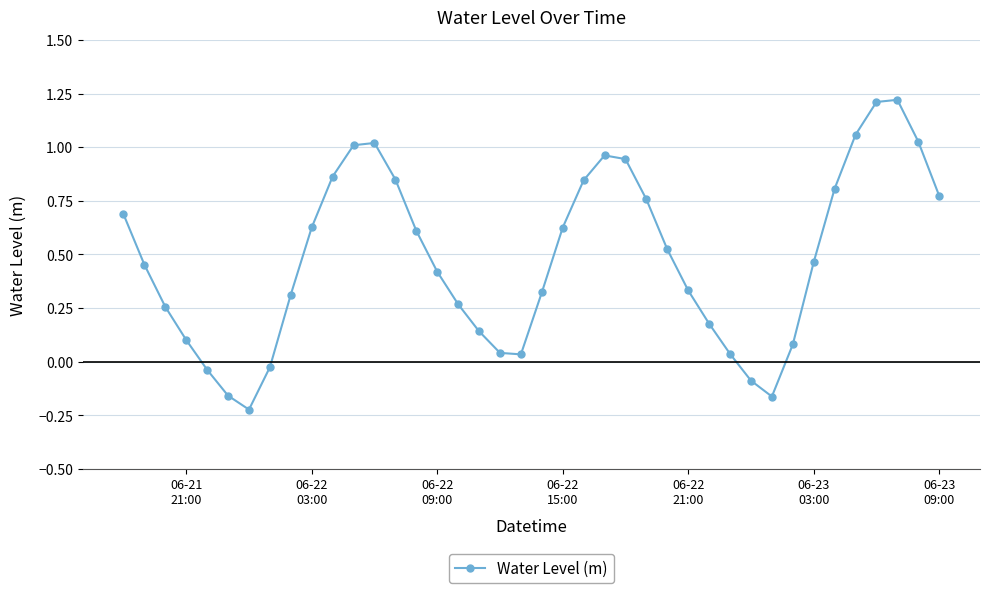

What is the difference between the maximum and minimum values?

1.4